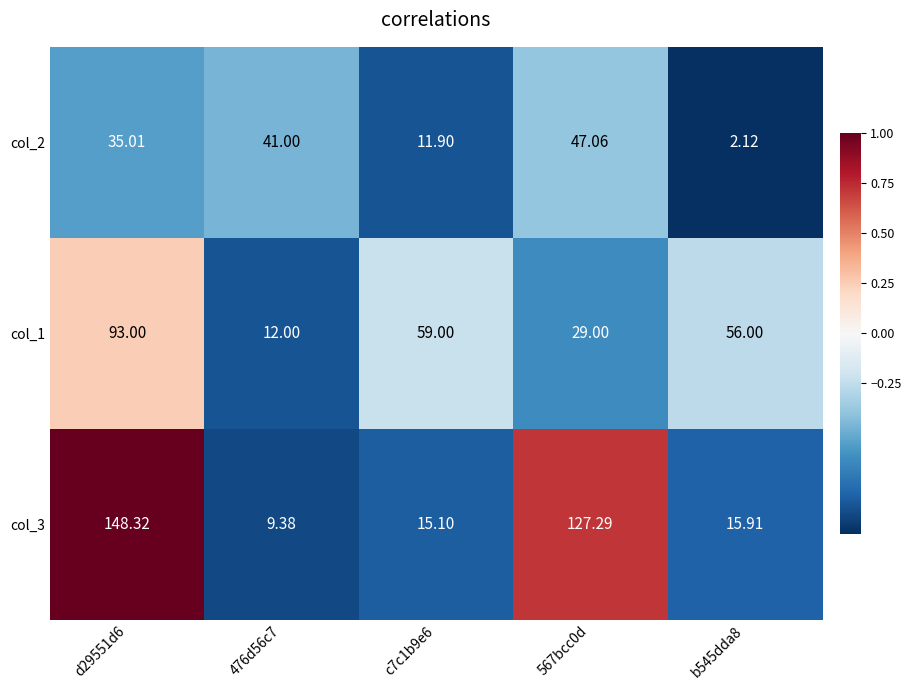

Is the value of col_3 at 476d56c7 greater than the value of col_1 at d29551d6?

No